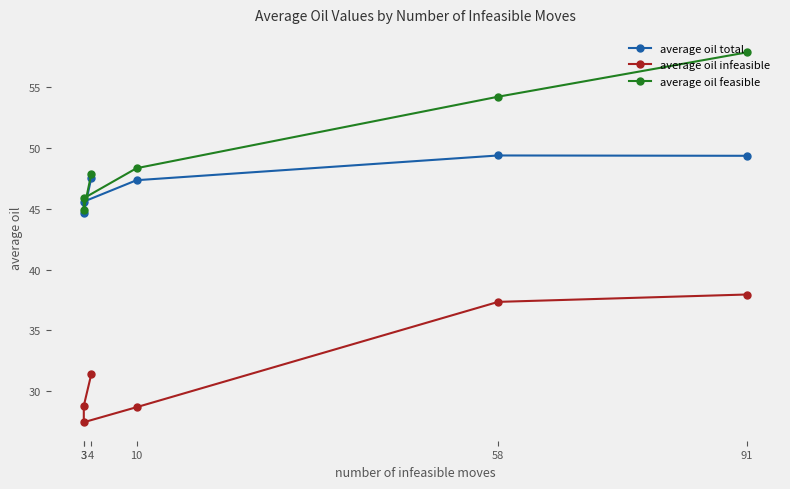

True or false: average oil total has more than 1 points higher than both neighbors.

False